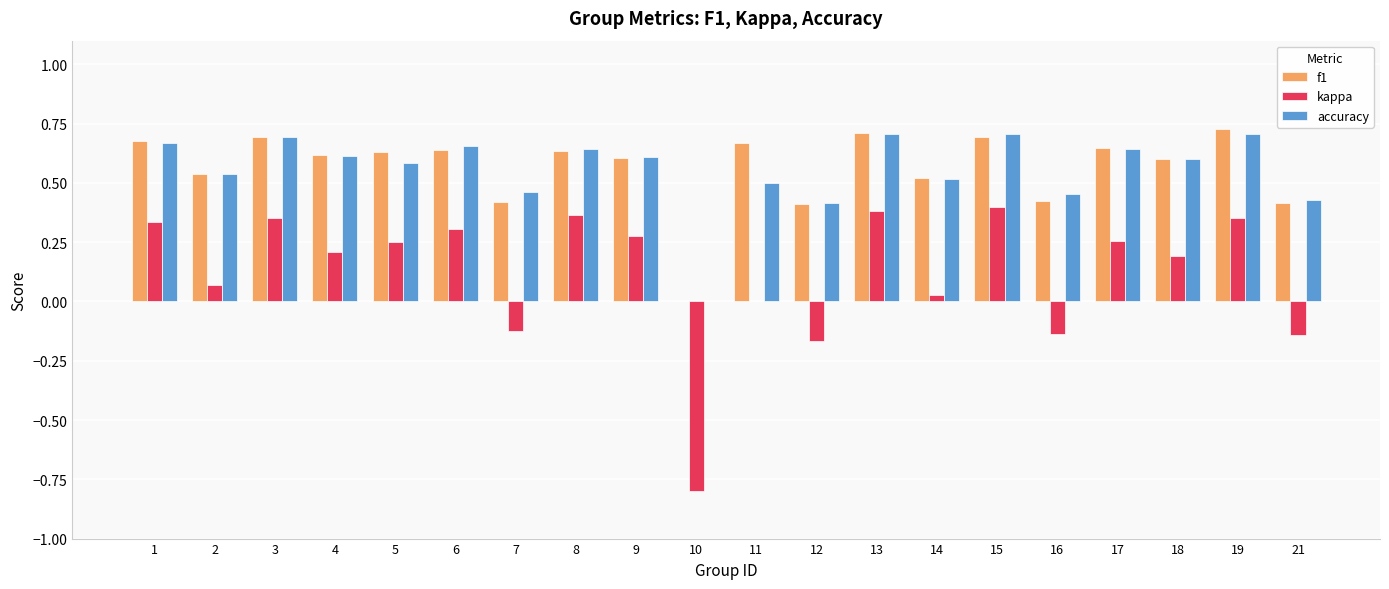

True or false: kappa has a value of 0.0 at 11.

True